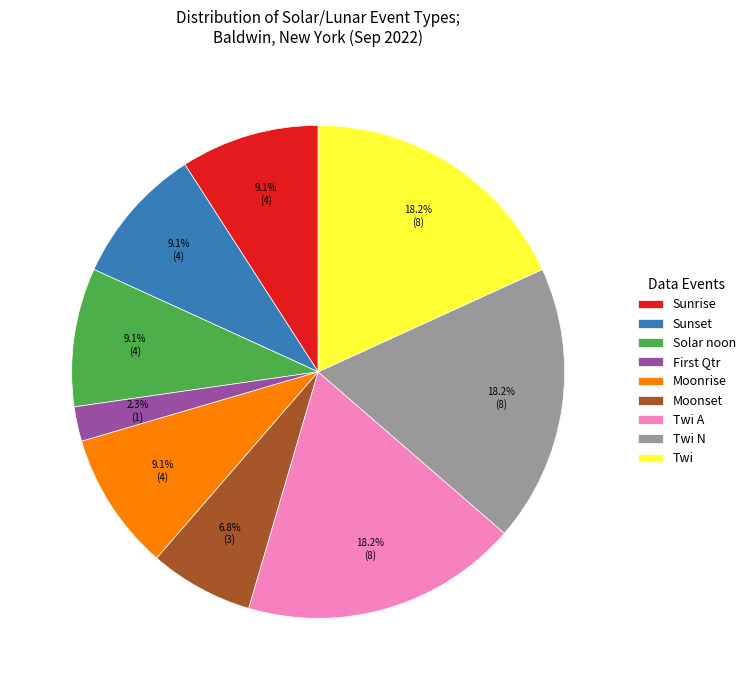

To the nearest percent, what is the difference between the largest and smallest slice percentages?

16%